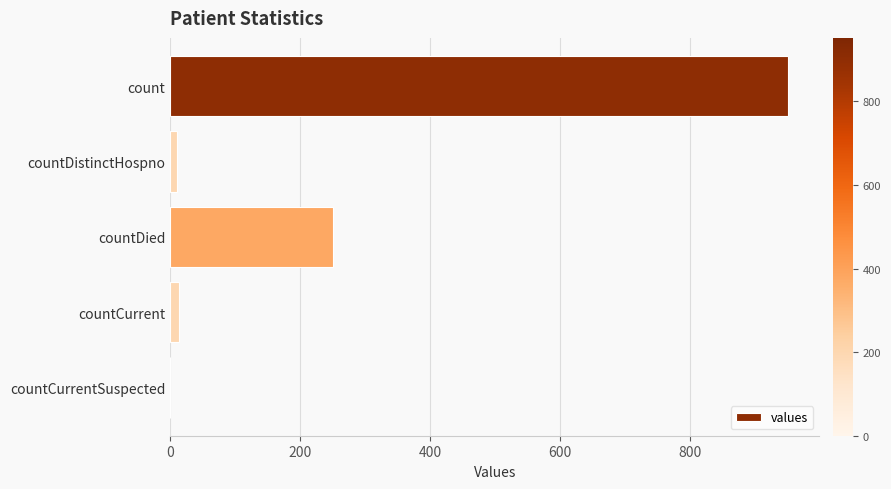

Count the number of categories in the chart.

5